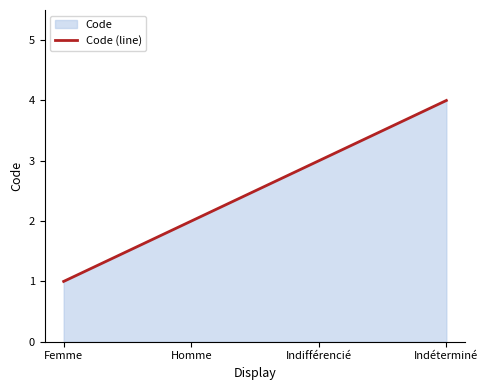

Does the chart have visible grid lines?

No